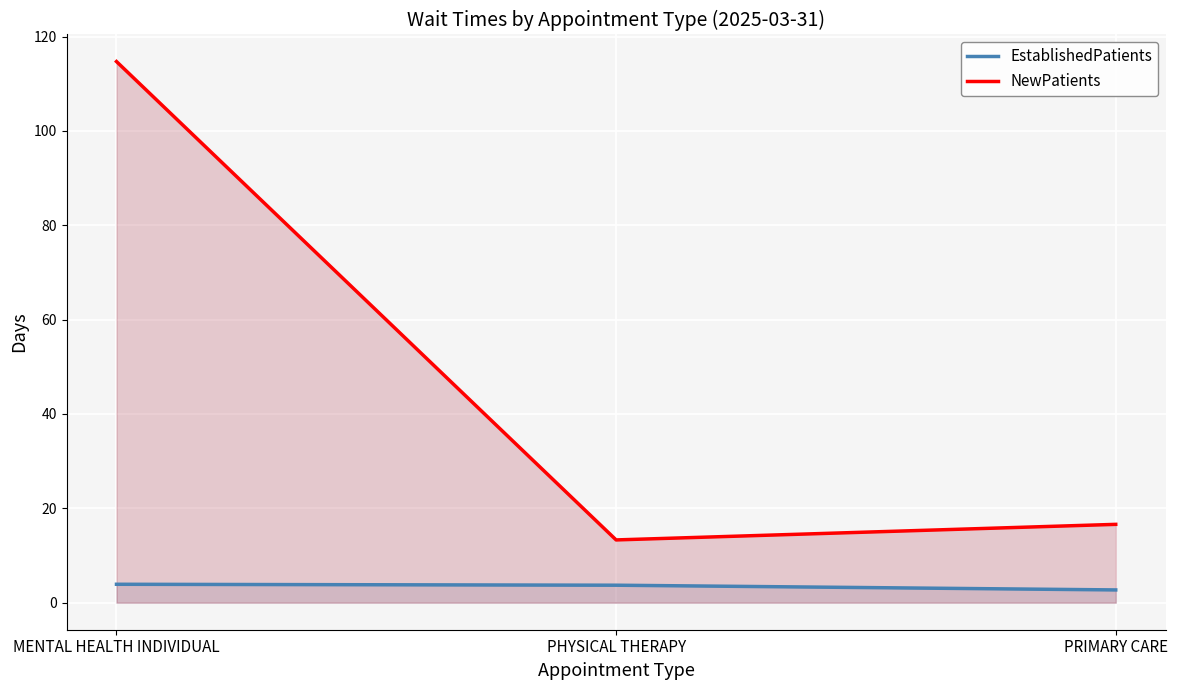

What is the sum of the EstablishedPatients values at PRIMARY CARE and MENTAL HEALTH INDIVIDUAL?

6.6